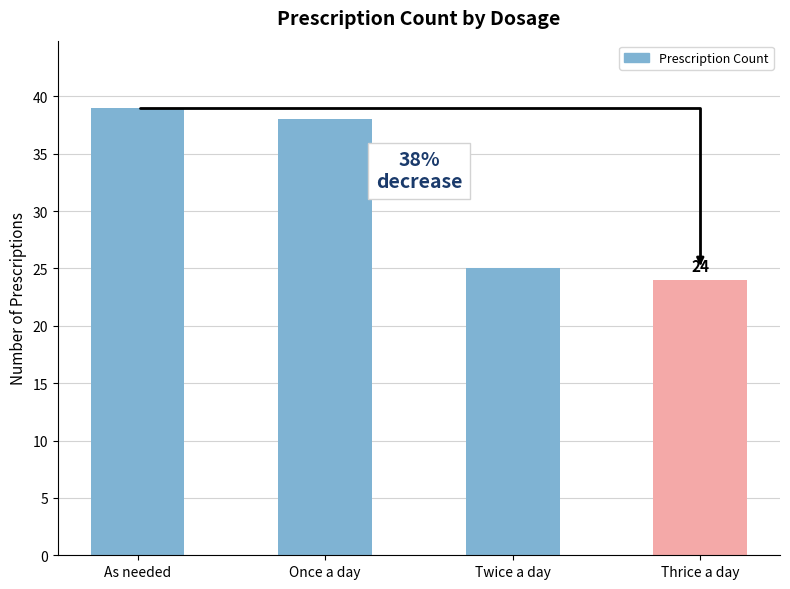

What is the change in value from As needed to Once a day?

-1